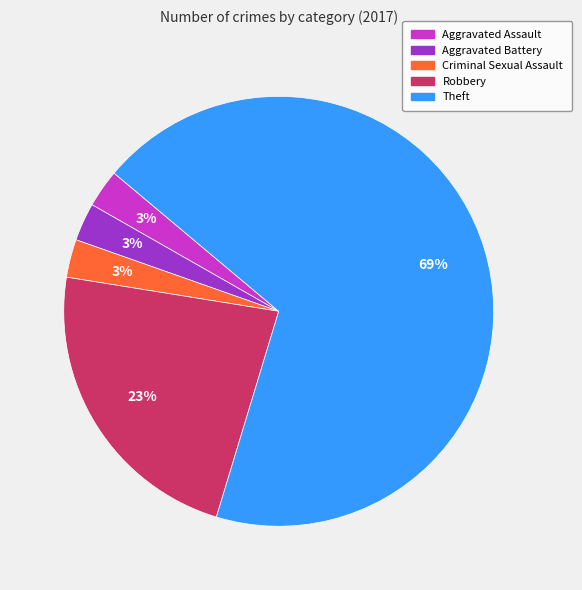

Is there a majority slice in this chart?

Yes